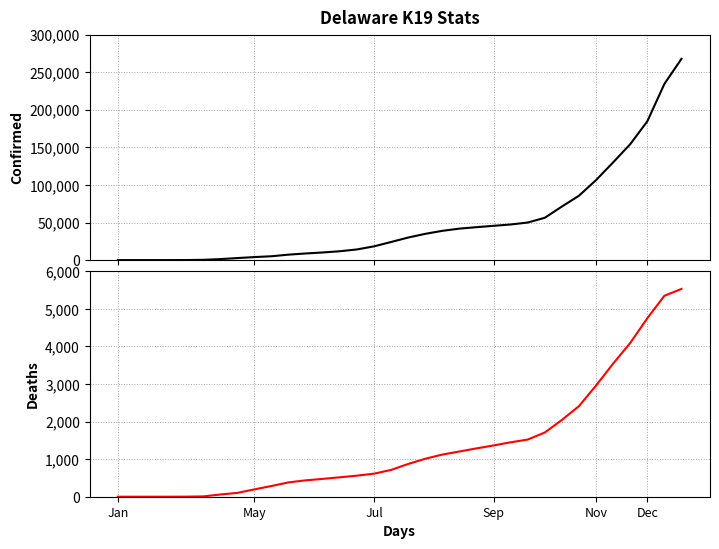

What is the value of the Deaths point at the 5th from the left?

2